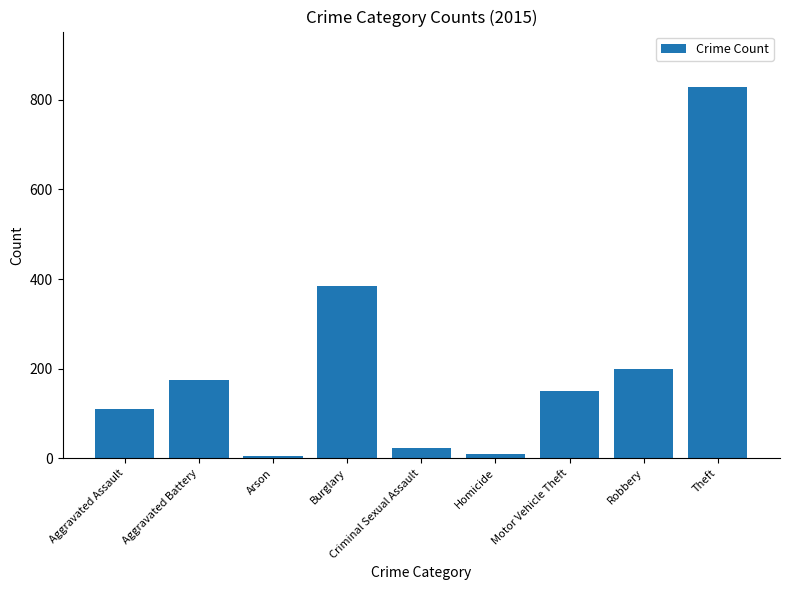

Which category has the highest value across all series?

Theft